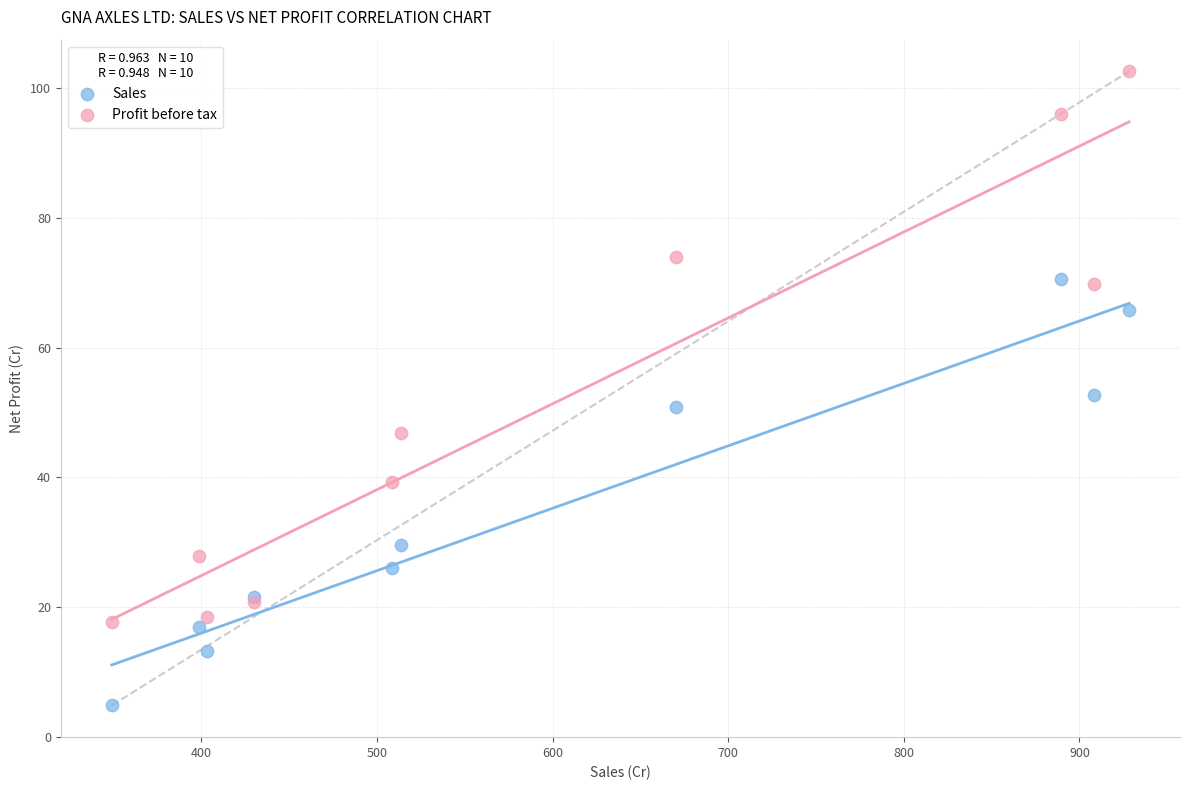

In the Sales series, what Y value is closest to 37?

29.6